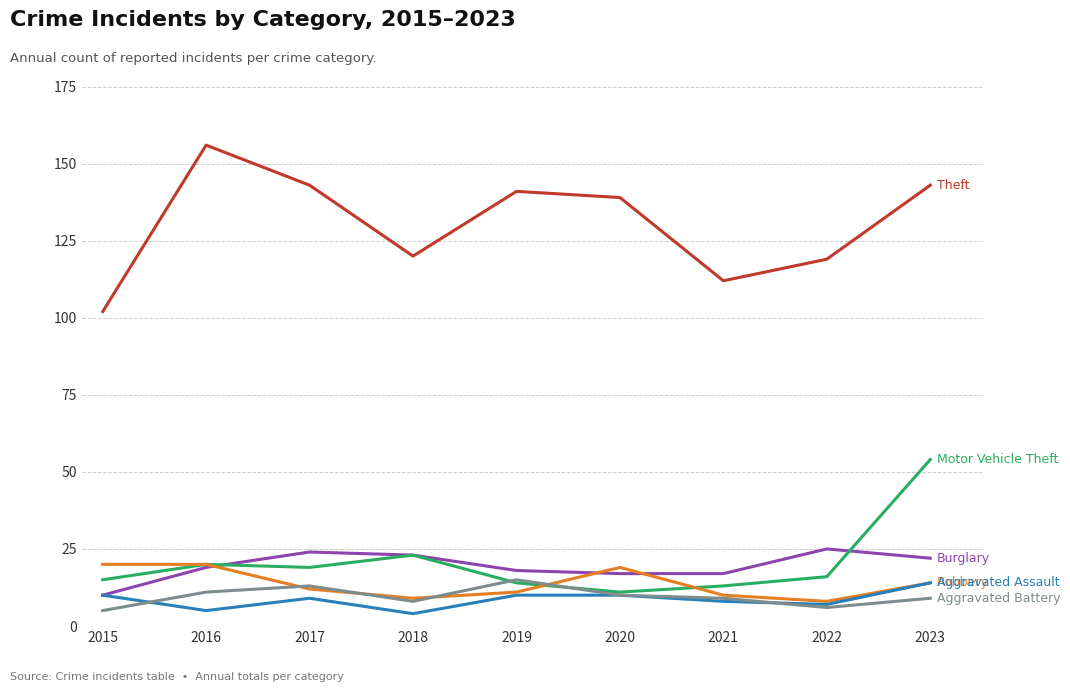

What is the spread (max minus min) of values at 2021?

104